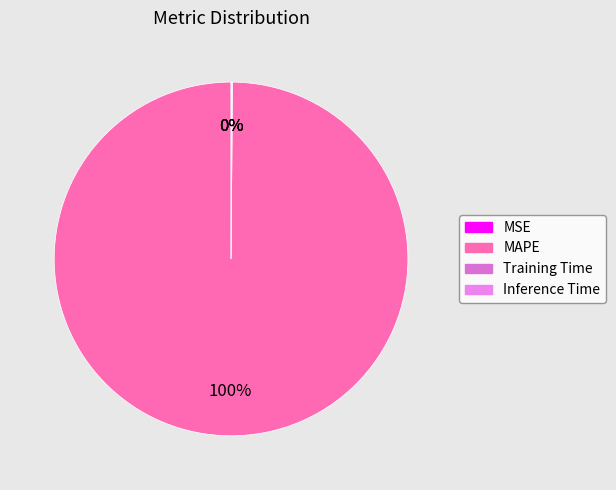

What is the smallest slice in the pie chart?

MSE